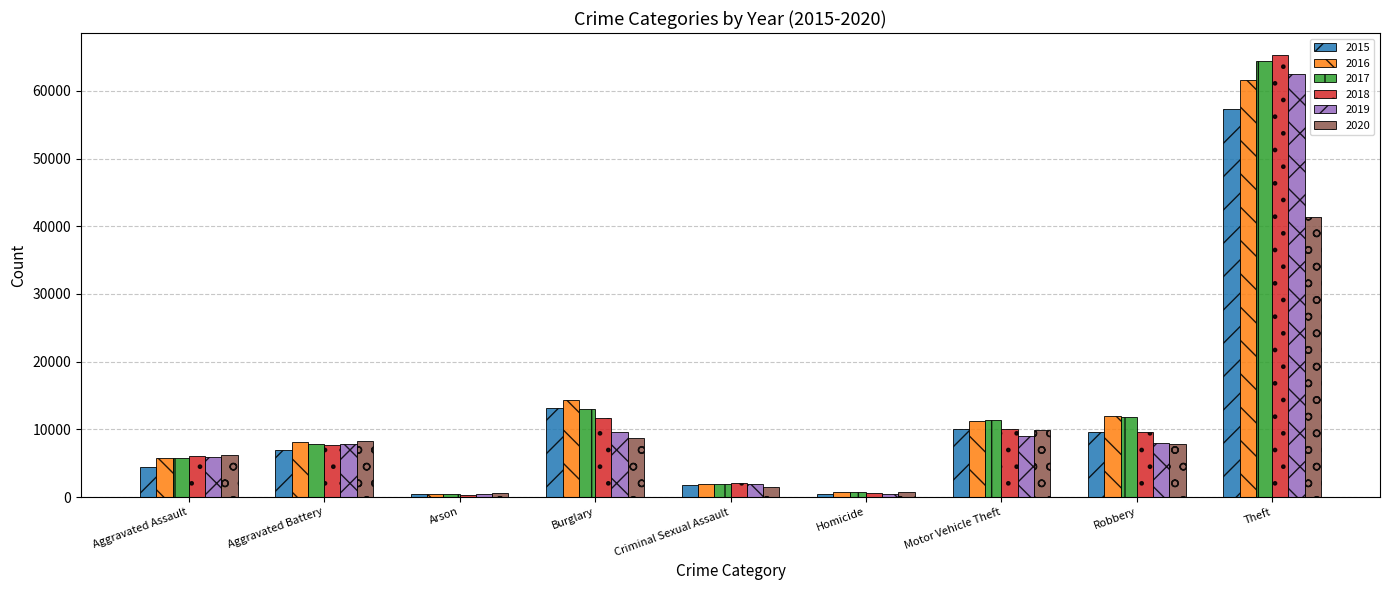

At which category does the chart reach its peak across all series?

Theft